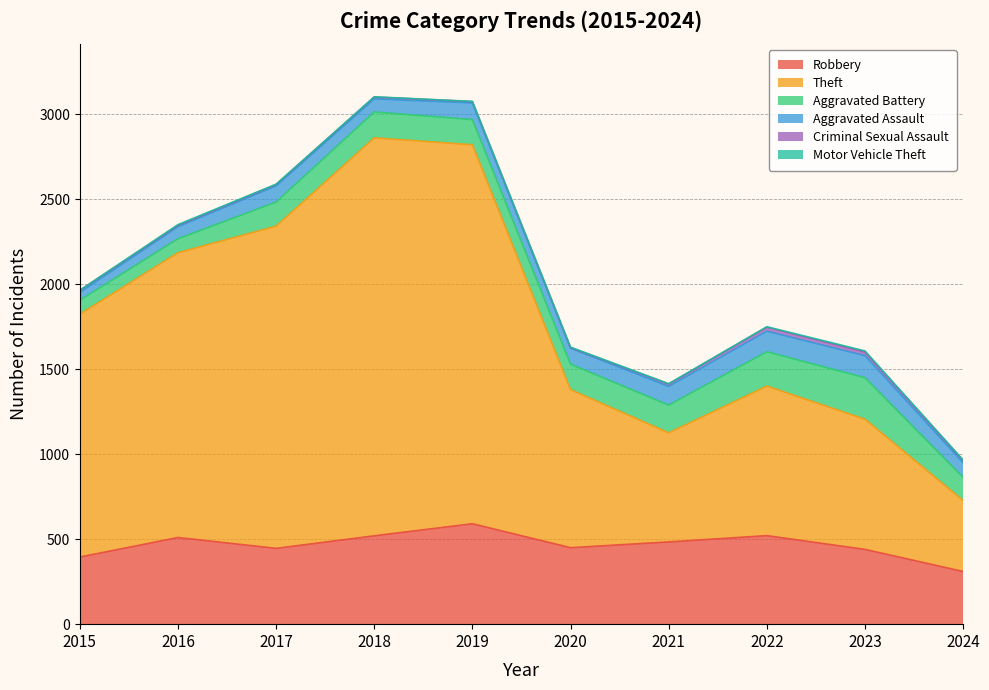

Is it true that Criminal Sexual Assault equals 14 at 2022?

False